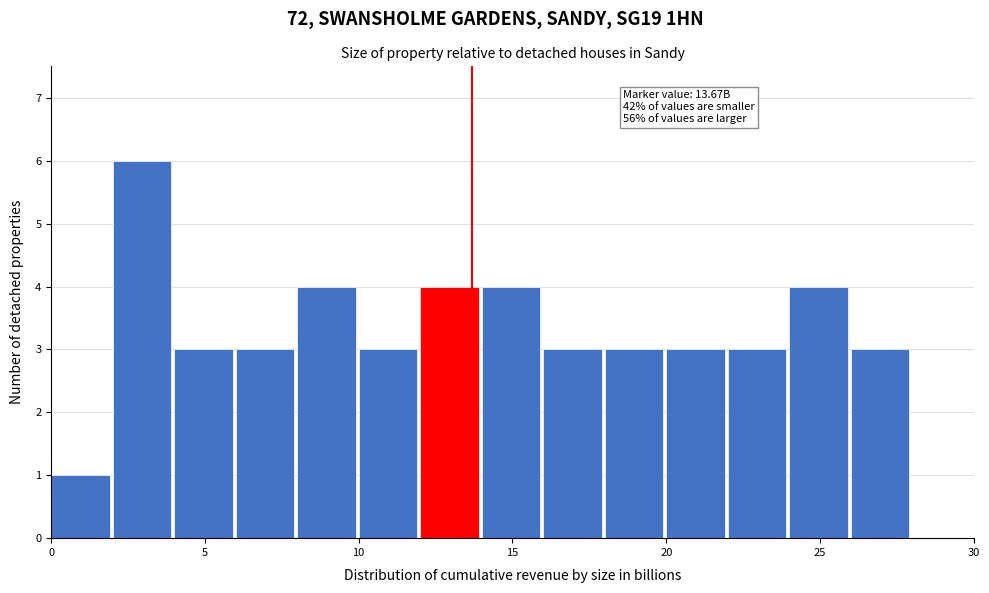

Over which range of the x-axis is the bar tallest?

2 to 4